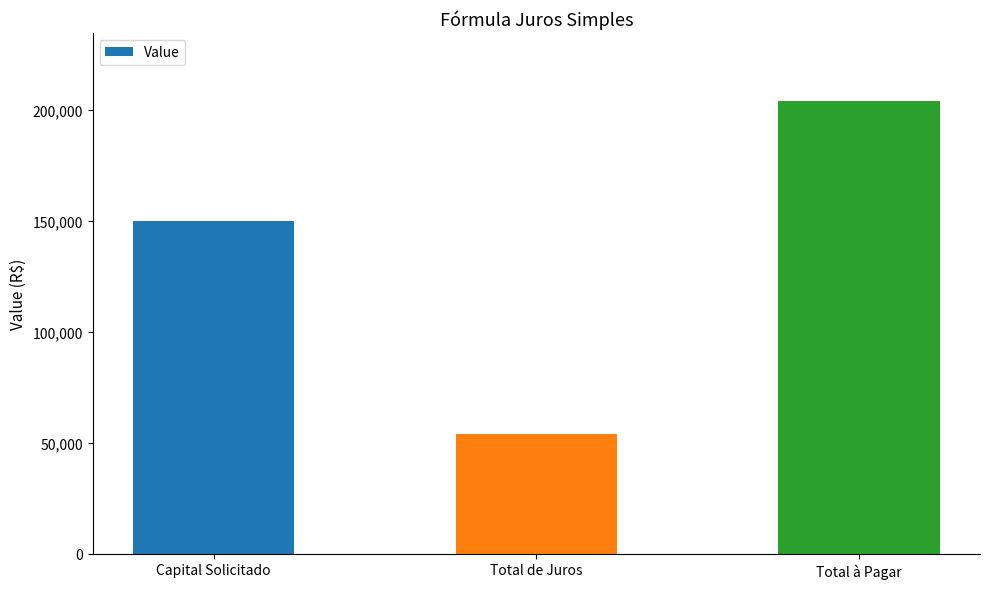

Does the chart contain stacked bars?

No